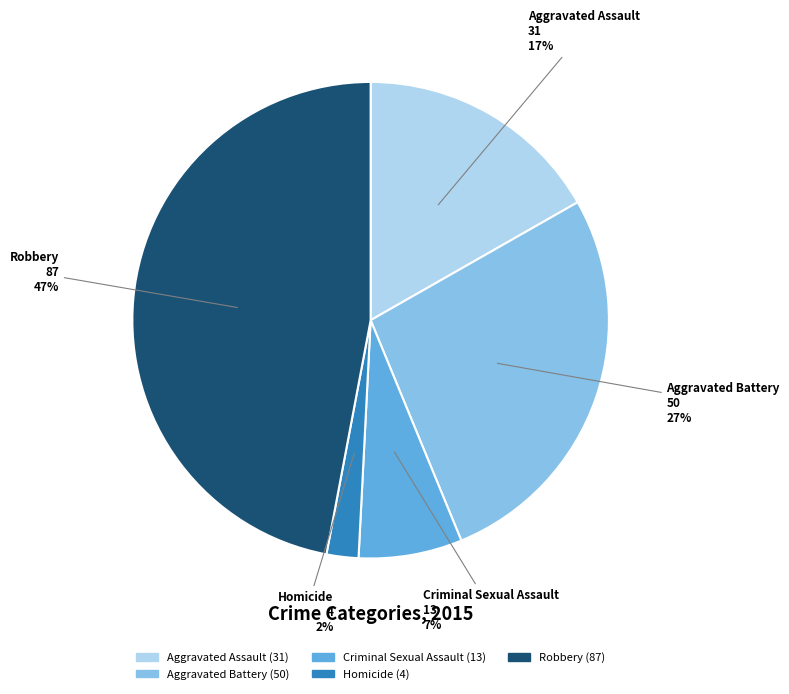

To the nearest percent, what portion does Homicide represent?

2%